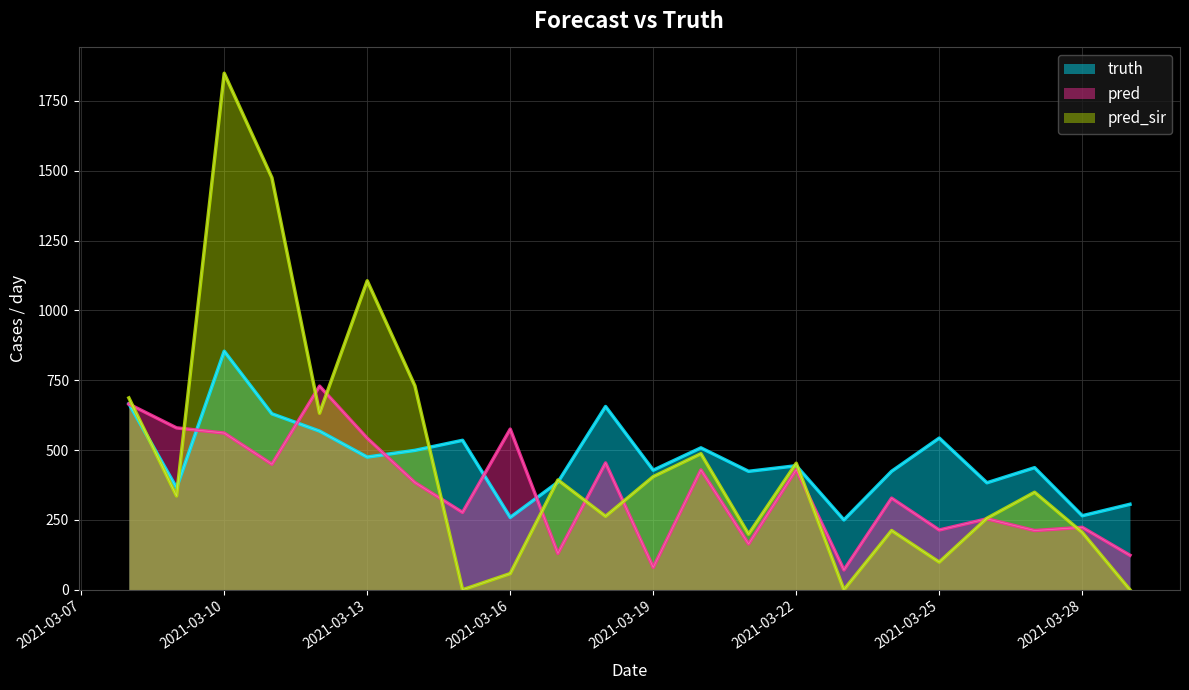

What is the value of the pred_sir point at the 7th from the left?

730.0